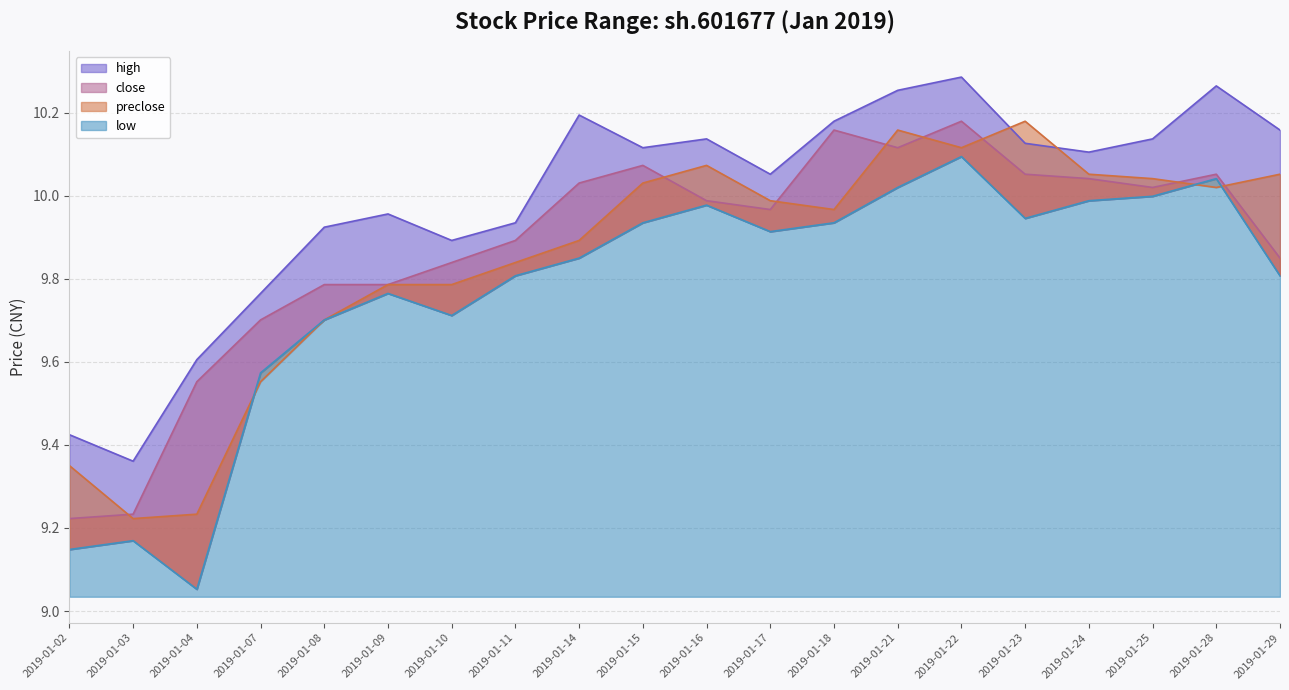

Which series has the largest total across all categories?

high